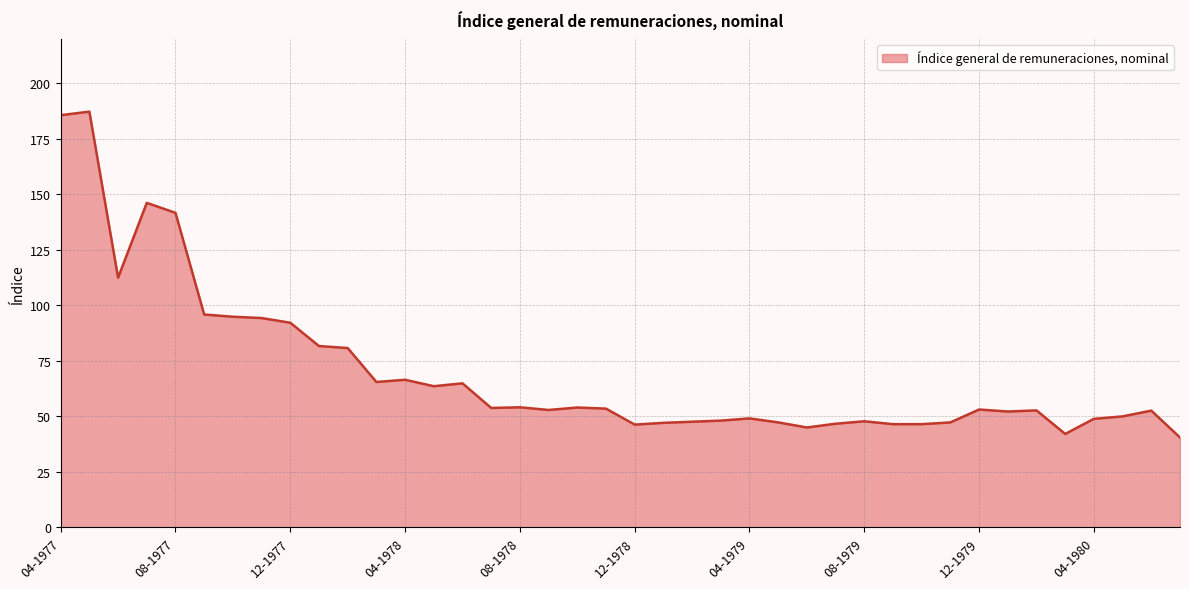

What is the greatest value displayed?

187.3